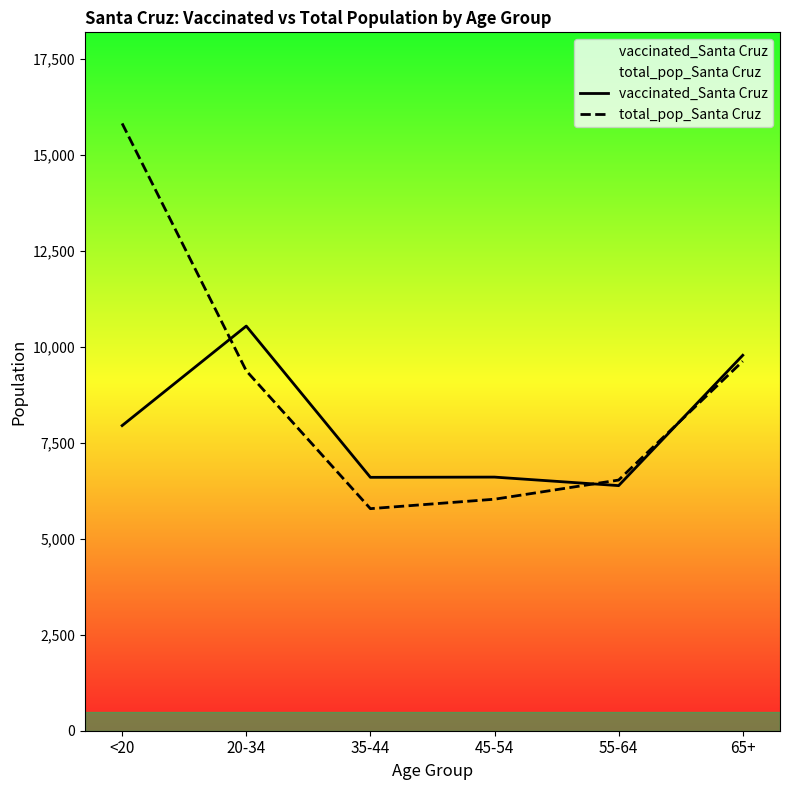

Is this an area chart (filled region under the line)?

No